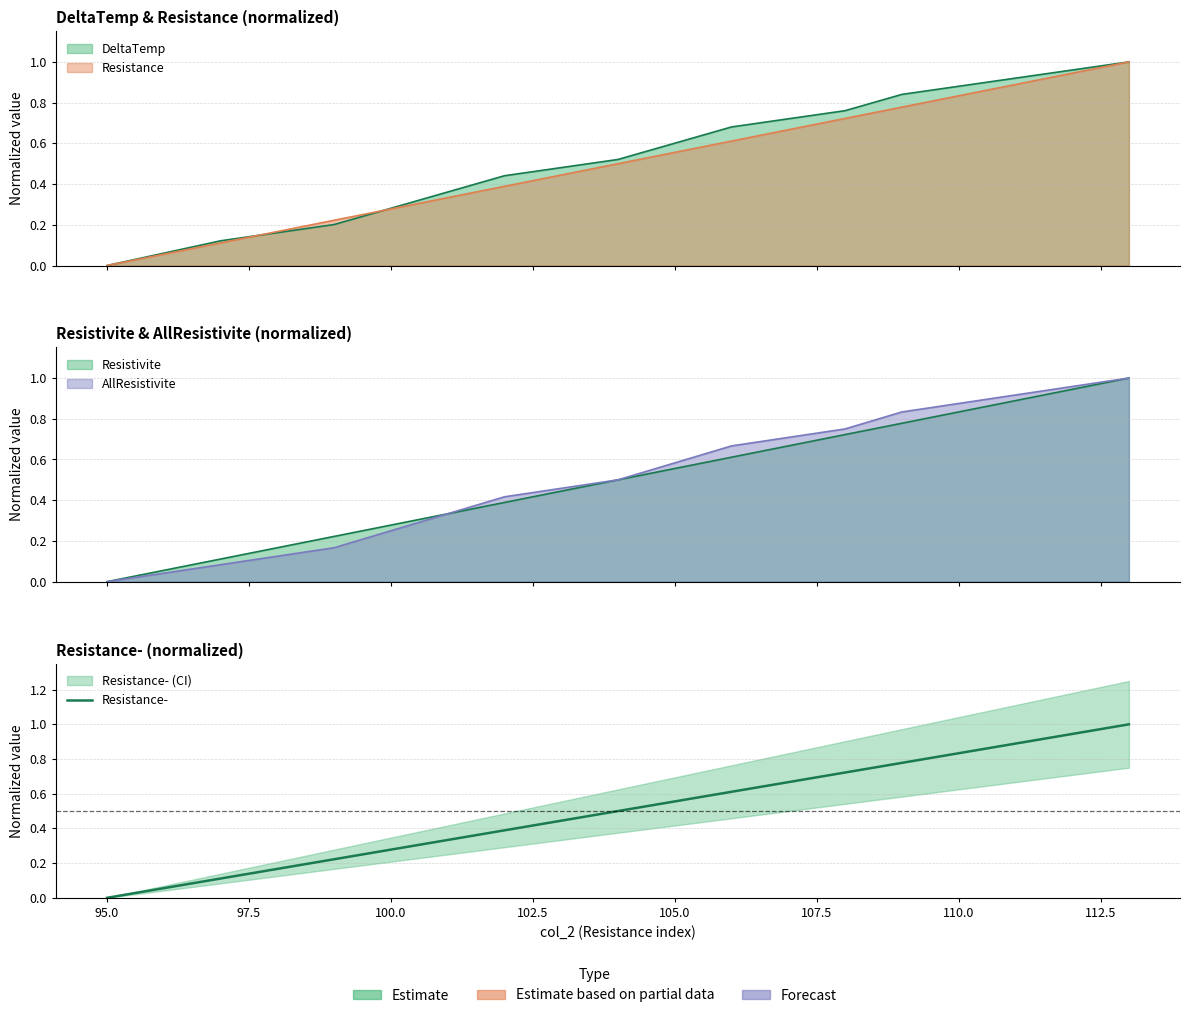

True or false: there are more than 0 points higher than both neighbors.

False